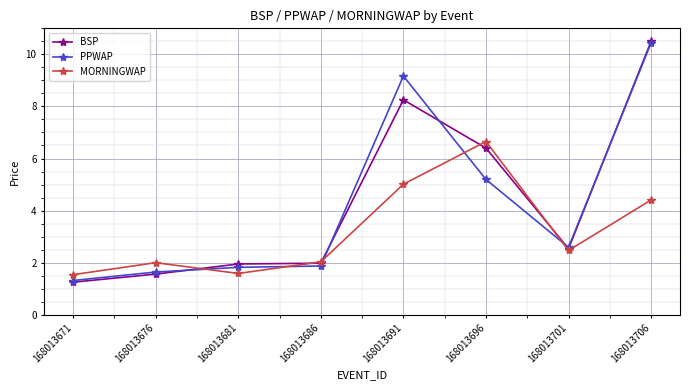

What is the total value across all series at 168013706?

25.4